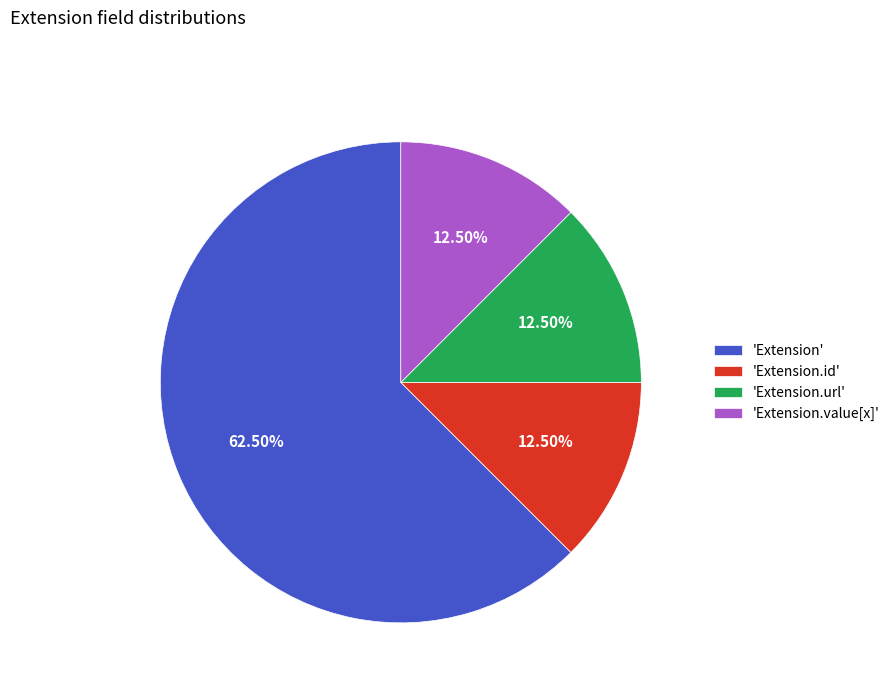

To the nearest percent, what is the difference between the largest and smallest slice percentages?

50%